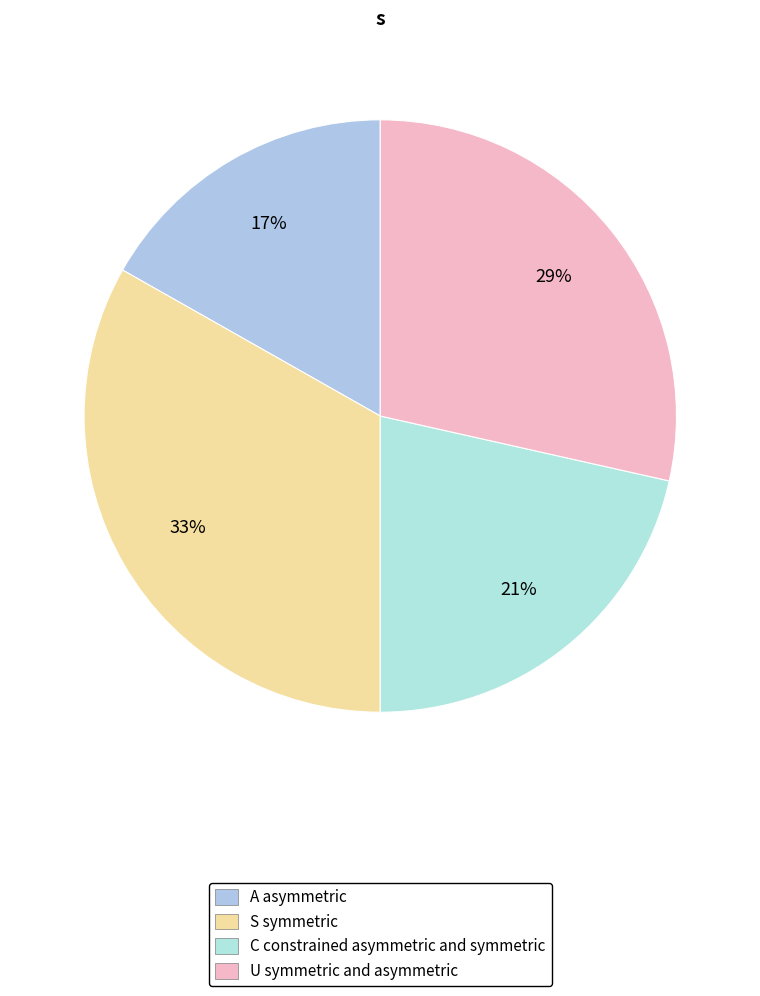

Which category has the smallest portion of the pie?

output_symbol=0 (input a)